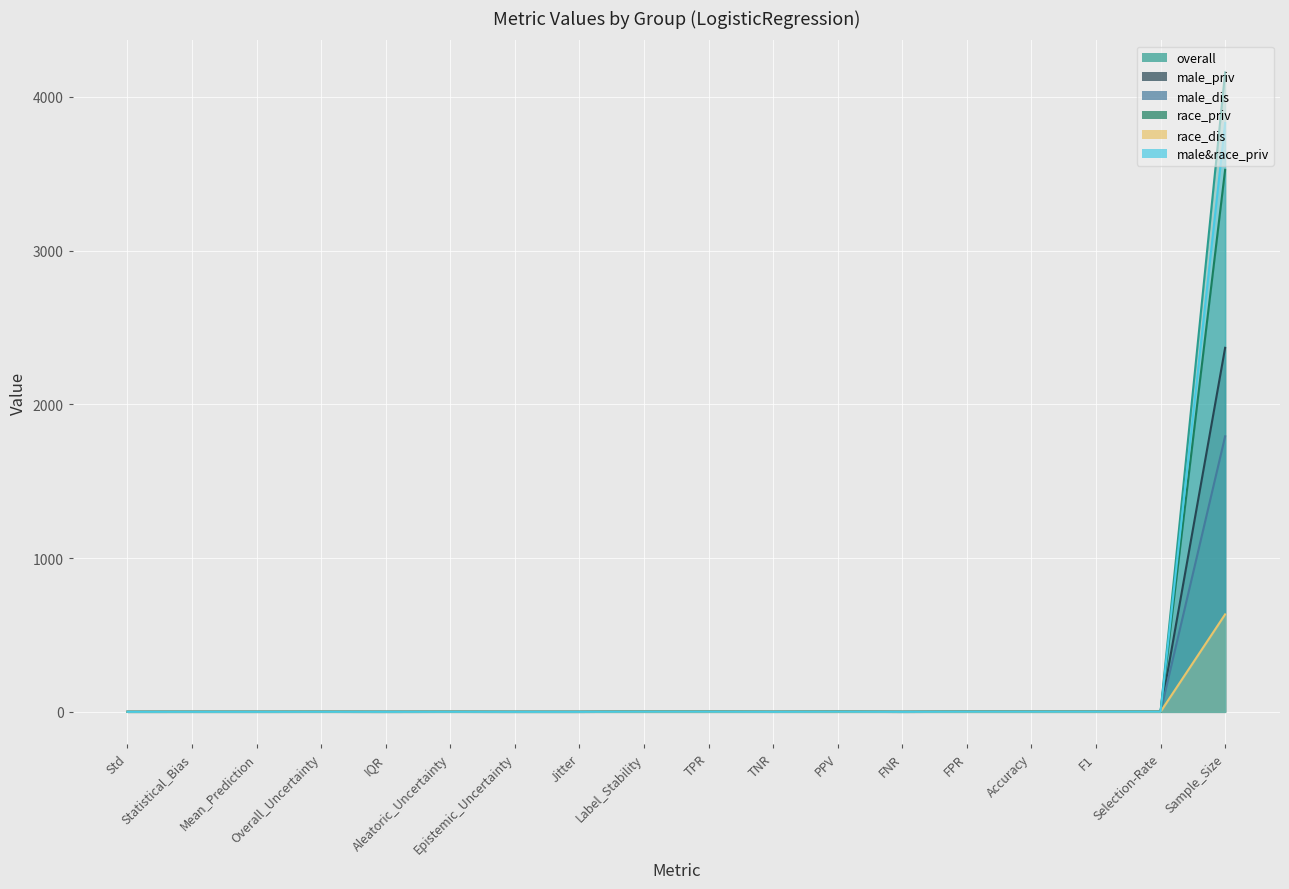

Reading left to right, extract all data points from this chart.

overall: Std=0.0	Statistical_Bias=0.1	Mean_Prediction=0.1	Overall_Uncertainty=0.3	IQR=0.0	Aleatoric_Uncertainty=0.3	Epistemic_Uncertainty=0.0	Jitter=0.0	Label_Stability=1.0	TPR=1.0	TNR=0.2	PPV=0.9	FNR=0.0	FPR=0.8	Accuracy=0.9	F1=1.0	Selection-Rate=1.0	Sample_Size=4160.0
male_priv: Std=0.0	Statistical_Bias=0.1	Mean_Prediction=0.1	Overall_Uncertainty=0.3	IQR=0.0	Aleatoric_Uncertainty=0.3	Epistemic_Uncertainty=0.0	Jitter=0.0	Label_Stability=1.0	TPR=1.0	TNR=0.2	PPV=0.9	FNR=0.0	FPR=0.8	Accuracy=0.9	F1=1.0	Selection-Rate=1.0	Sample_Size=2368.0
male_dis: Std=0.0	Statistical_Bias=0.2	Mean_Prediction=0.1	Overall_Uncertainty=0.4	IQR=0.0	Aleatoric_Uncertainty=0.4	Epistemic_Uncertainty=0.0	Jitter=0.0	Label_Stability=1.0	TPR=1.0	TNR=0.3	PPV=0.9	FNR=0.0	FPR=0.7	Accuracy=0.9	F1=0.9	Selection-Rate=0.9	Sample_Size=1792.0
race_priv: Std=0.0	Statistical_Bias=0.1	Mean_Prediction=0.1	Overall_Uncertainty=0.3	IQR=0.0	Aleatoric_Uncertainty=0.3	Epistemic_Uncertainty=0.0	Jitter=0.0	Label_Stability=1.0	TPR=1.0	TNR=0.1	PPV=0.9	FNR=0.0	FPR=0.9	Accuracy=0.9	F1=1.0	Selection-Rate=1.0	Sample_Size=3526.0
race_dis: Std=0.0	Statistical_Bias=0.3	Mean_Prediction=0.3	Overall_Uncertainty=0.6	IQR=0.0	Aleatoric_Uncertainty=0.6	Epistemic_Uncertainty=0.0	Jitter=0.0	Label_Stability=1.0	TPR=0.9	TNR=0.4	PPV=0.8	FNR=0.1	FPR=0.6	Accuracy=0.8	F1=0.9	Selection-Rate=0.8	Sample_Size=634.0
male&race_priv: Std=0.0	Statistical_Bias=0.1	Mean_Prediction=0.1	Overall_Uncertainty=0.3	IQR=0.0	Aleatoric_Uncertainty=0.3	Epistemic_Uncertainty=0.0	Jitter=0.0	Label_Stability=1.0	TPR=1.0	TNR=0.2	PPV=0.9	FNR=0.0	FPR=0.8	Accuracy=0.9	F1=1.0	Selection-Rate=1.0	Sample_Size=3830.0